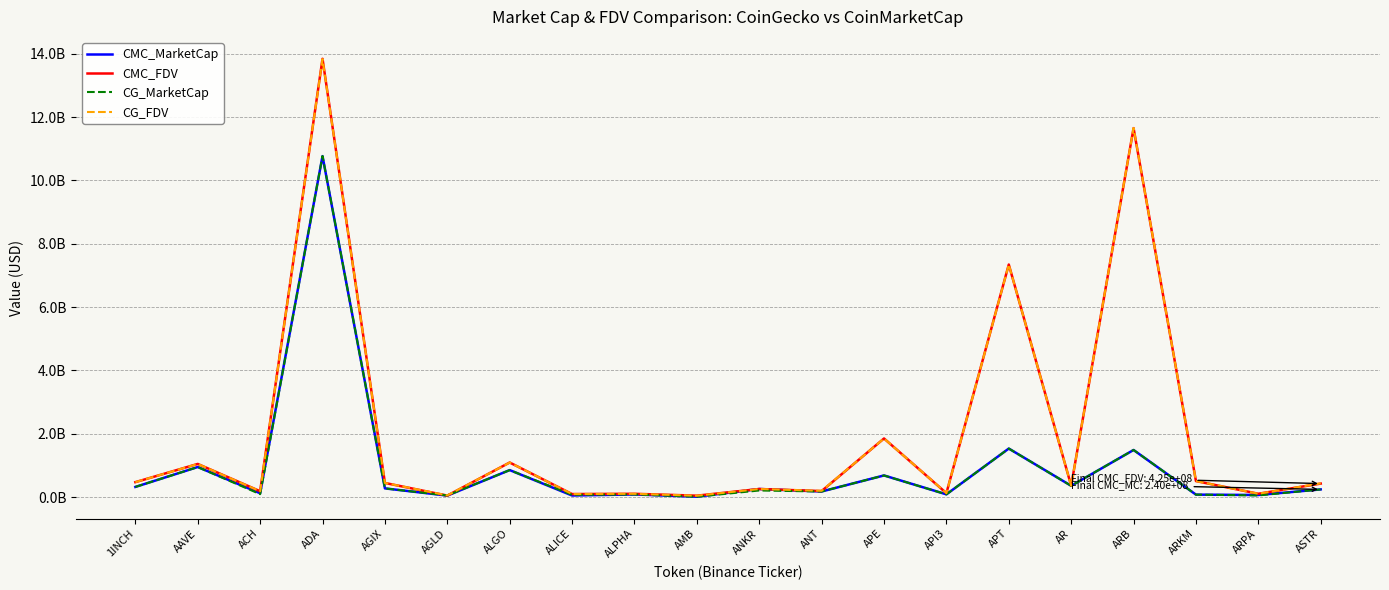

The CG_FDV series shows 50883589.3 at ACH. True or false?

False